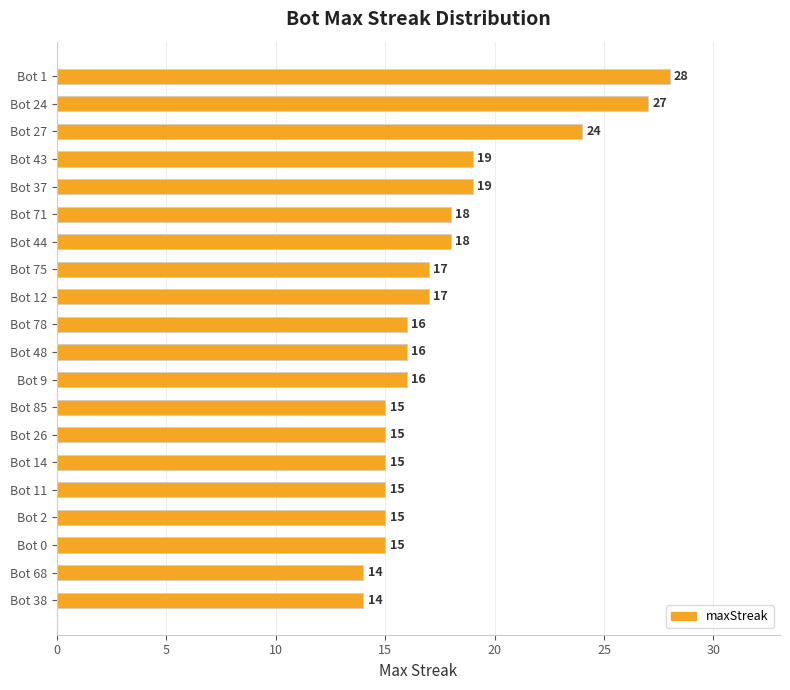

The chart shows a value of 5 at Bot 11. True or false?

False